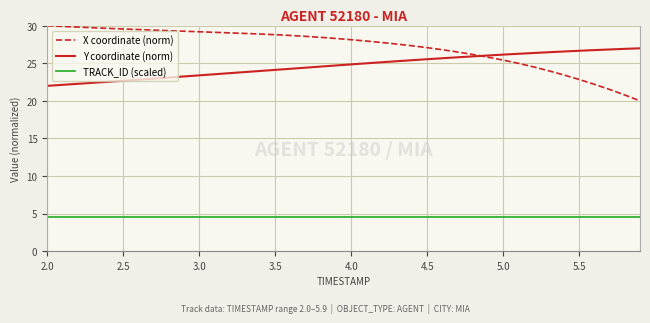

What is the average value of the TRACK_ID (scaled) series?

4.5